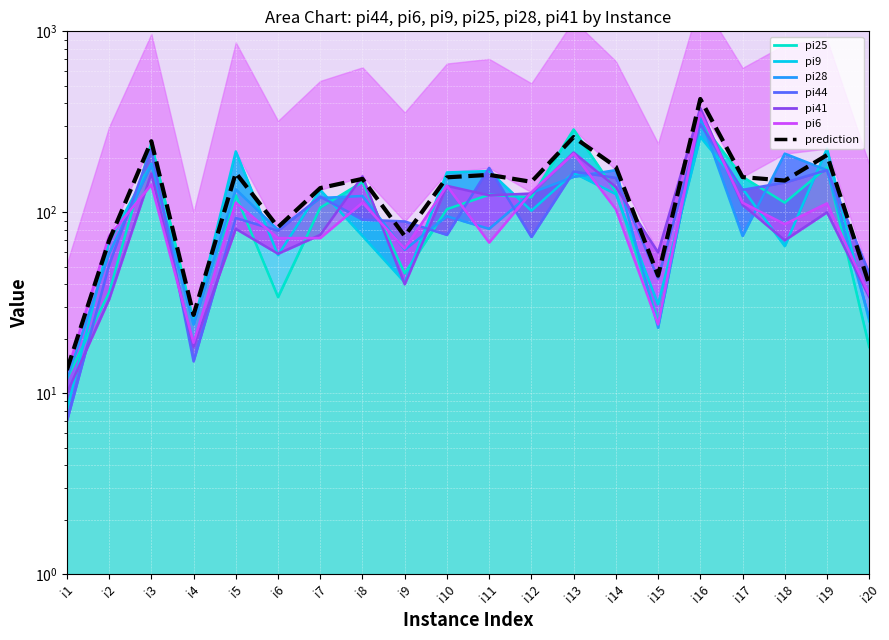

At which label does pi6 first exceed 104?

i3